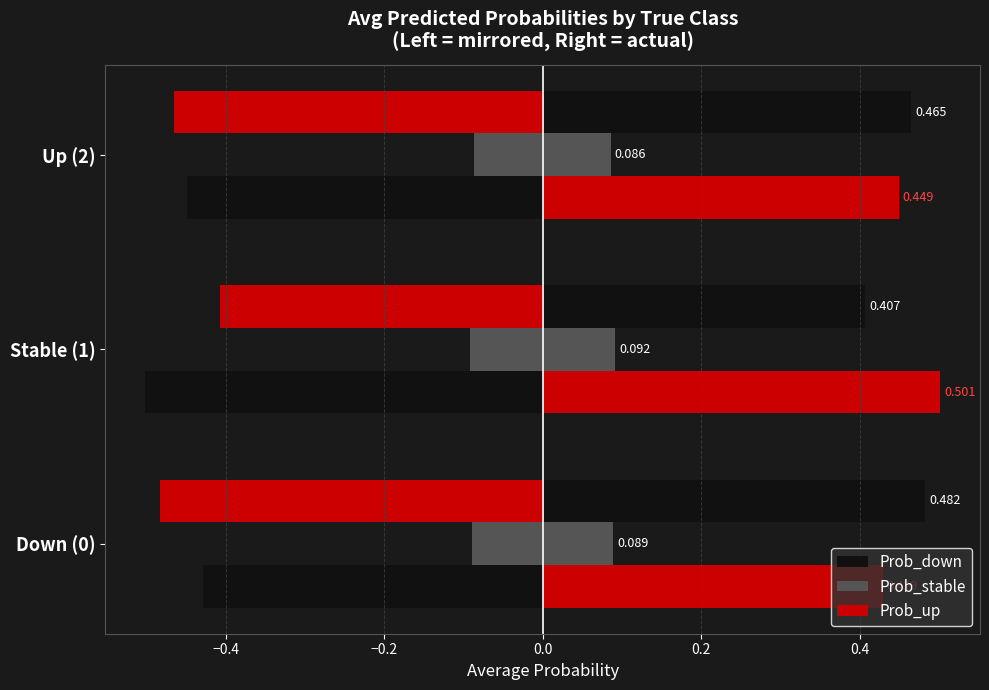

Reading left to right, what are all the values shown in this chart?

Prob_down: 0.5	0.4	0.5
Prob_stable: 0.1	0.1	0.1
Prob_up: 0.4	0.5	0.4